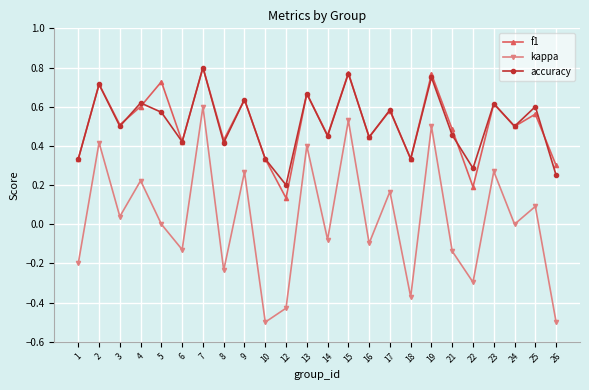

At which label does kappa reach its peak?

7